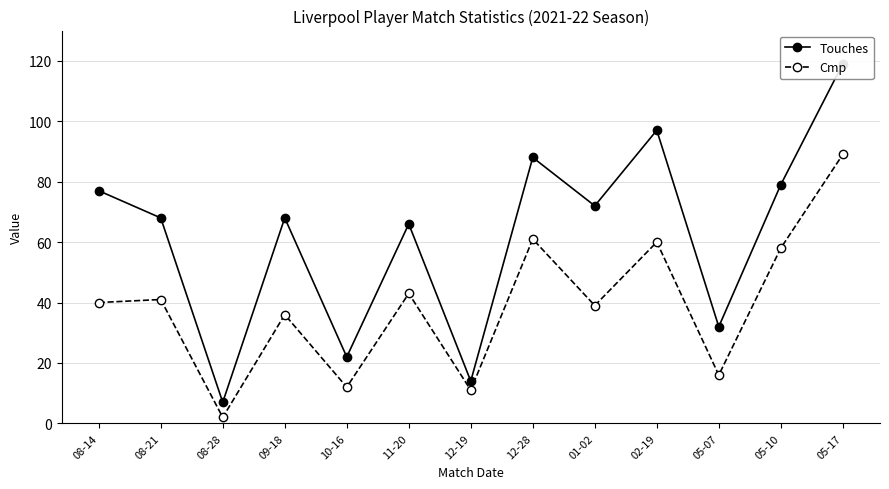

How many data points does each series have?

13